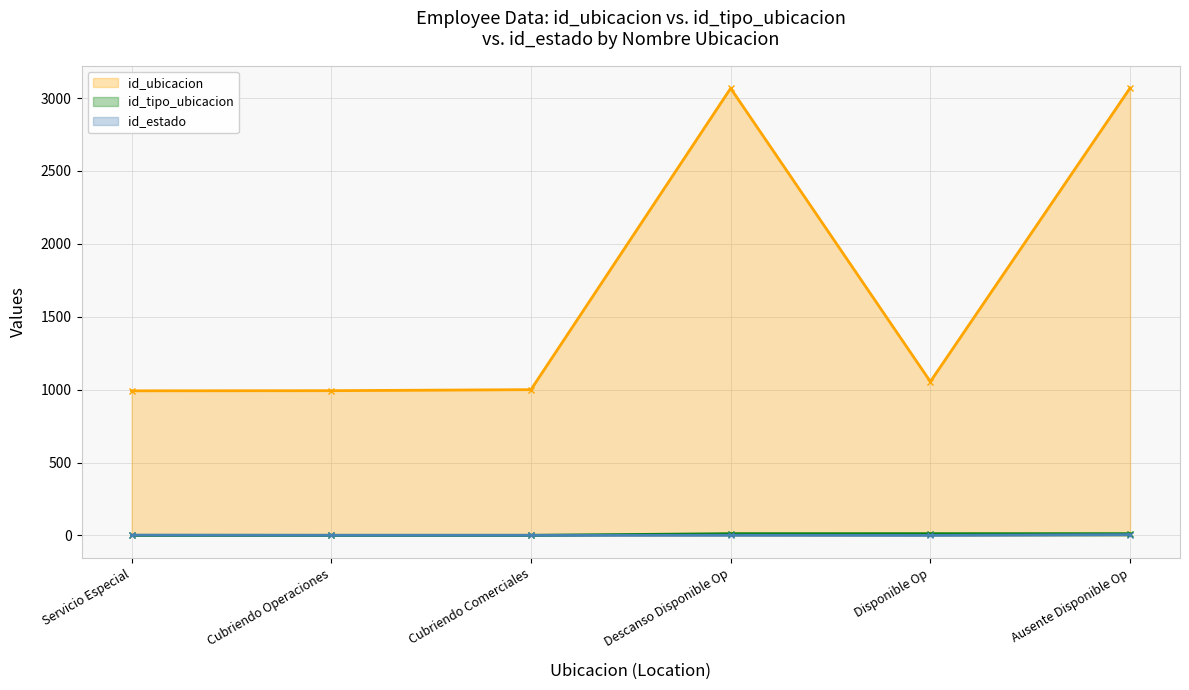

Reading left to right, transcribe all the data shown in this chart.

id_ubicacion: Servicio Especial=992	Cubriendo Operaciones=993	Cubriendo Comerciales=1000	Descanso Disponible Op=3067	Disponible Op=1055	Ausente Disponible Op=3069
id_tipo_ubicacion: Servicio Especial=1	Cubriendo Operaciones=1	Cubriendo Comerciales=1	Descanso Disponible Op=12	Disponible Op=12	Ausente Disponible Op=12
id_estado: Servicio Especial=2	Cubriendo Operaciones=1	Cubriendo Comerciales=1	Descanso Disponible Op=2	Disponible Op=1	Ausente Disponible Op=6